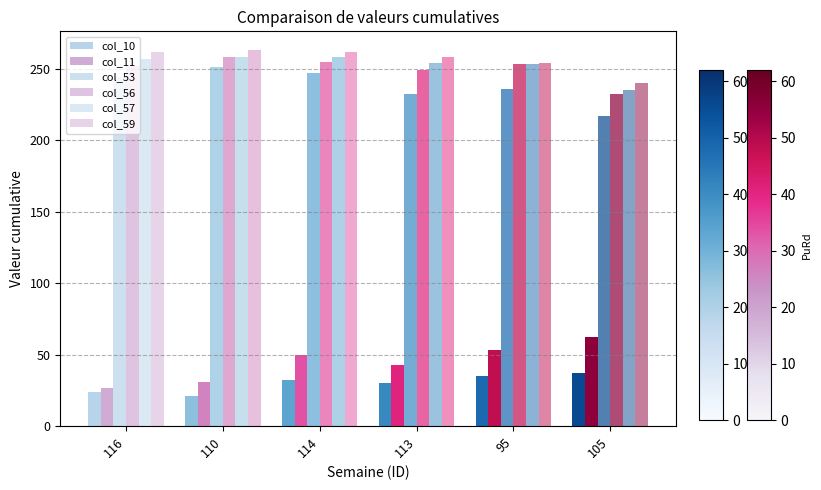

What is the difference between the maximum and second lowest values in the col_57 series?

5